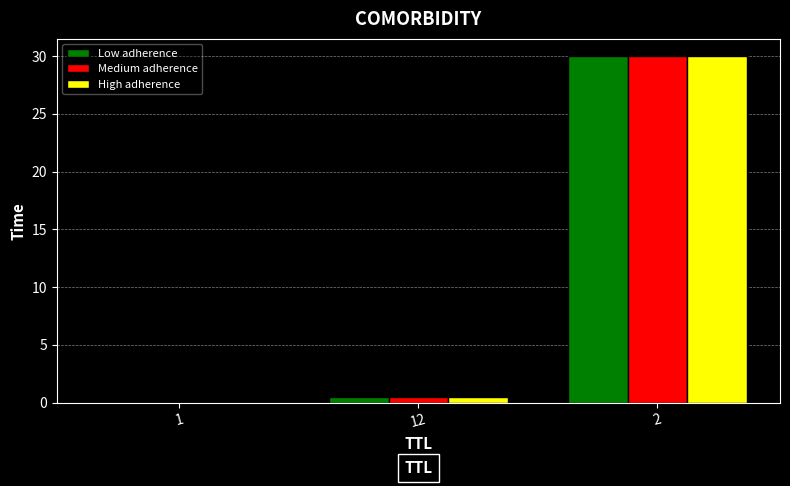

The value of Medium adherence at 12 is 0.5. True or false?

True